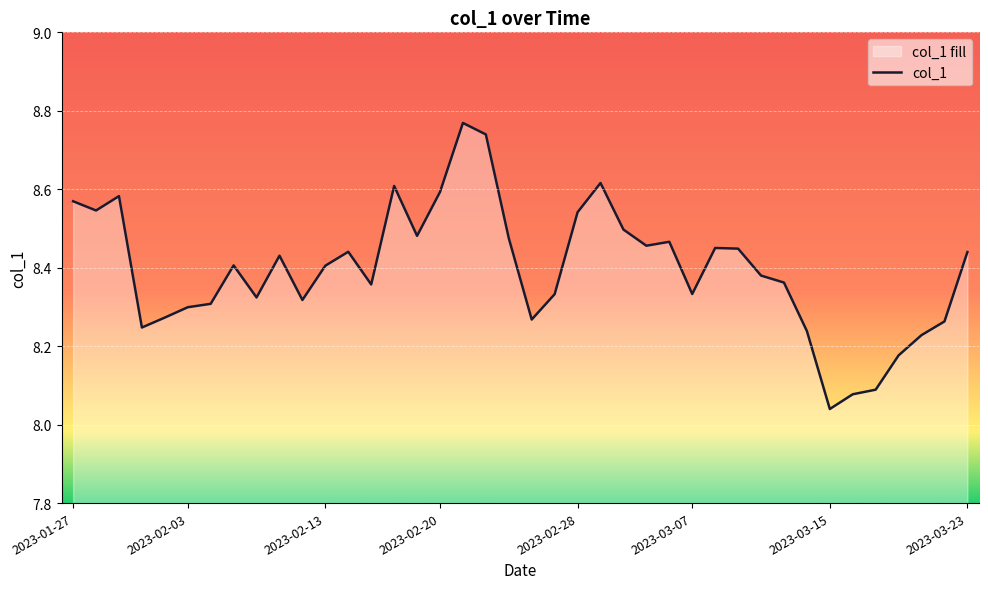

What is the difference between the values at 2023-03-14 and 2023-03-15?

0.2